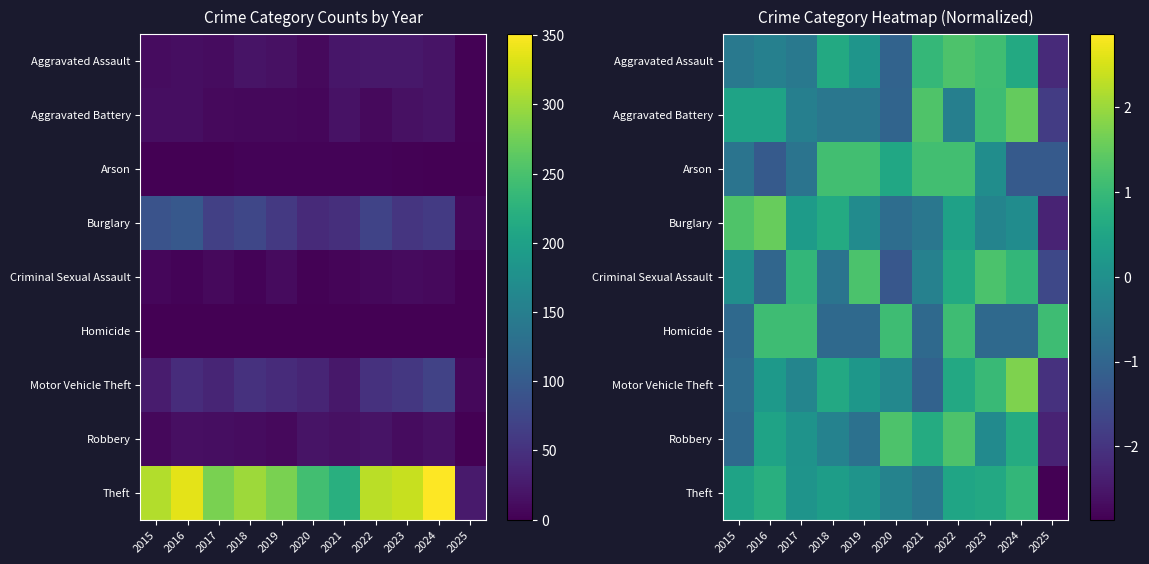

Rank the categories by Criminal Sexual Assault value from lowest to highest.

2025, 2020, 2016, 2018, 2021, 2015, 2022, 2017, 2024, 2019, 2023